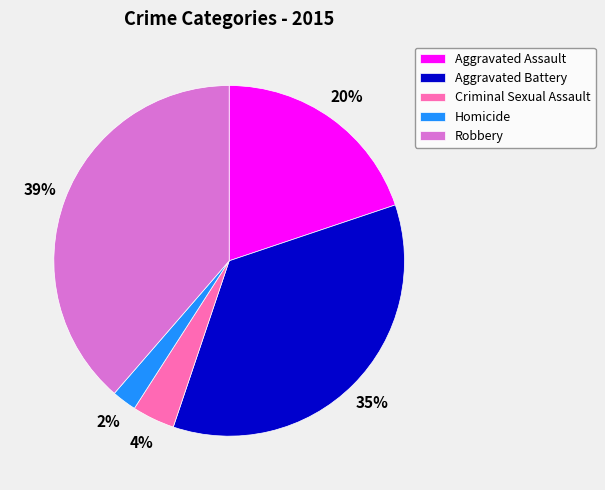

Is it true that Criminal Sexual Assault is 4% of the pie?

True